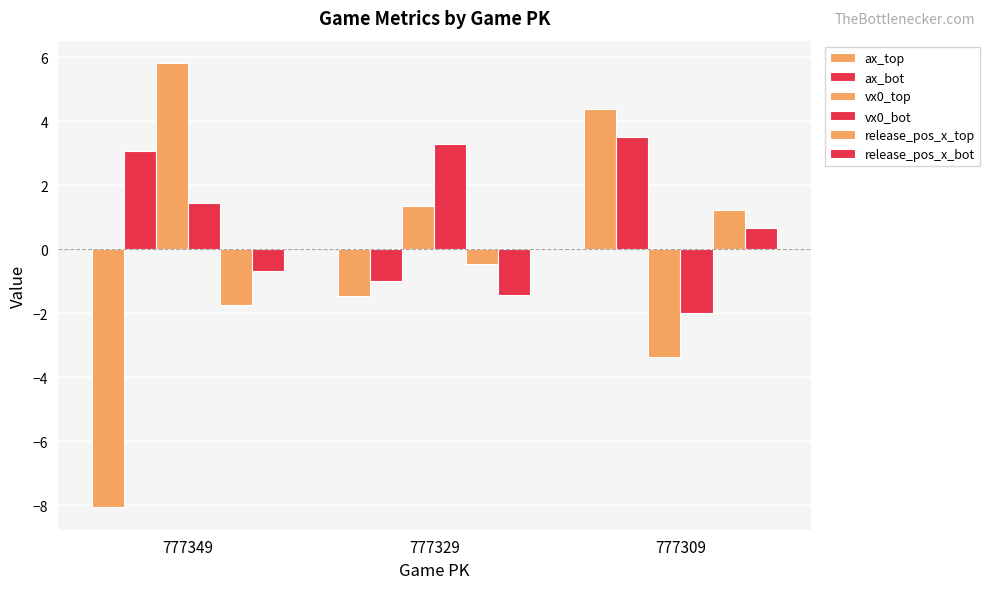

Which category has the highest value across all series?

777349